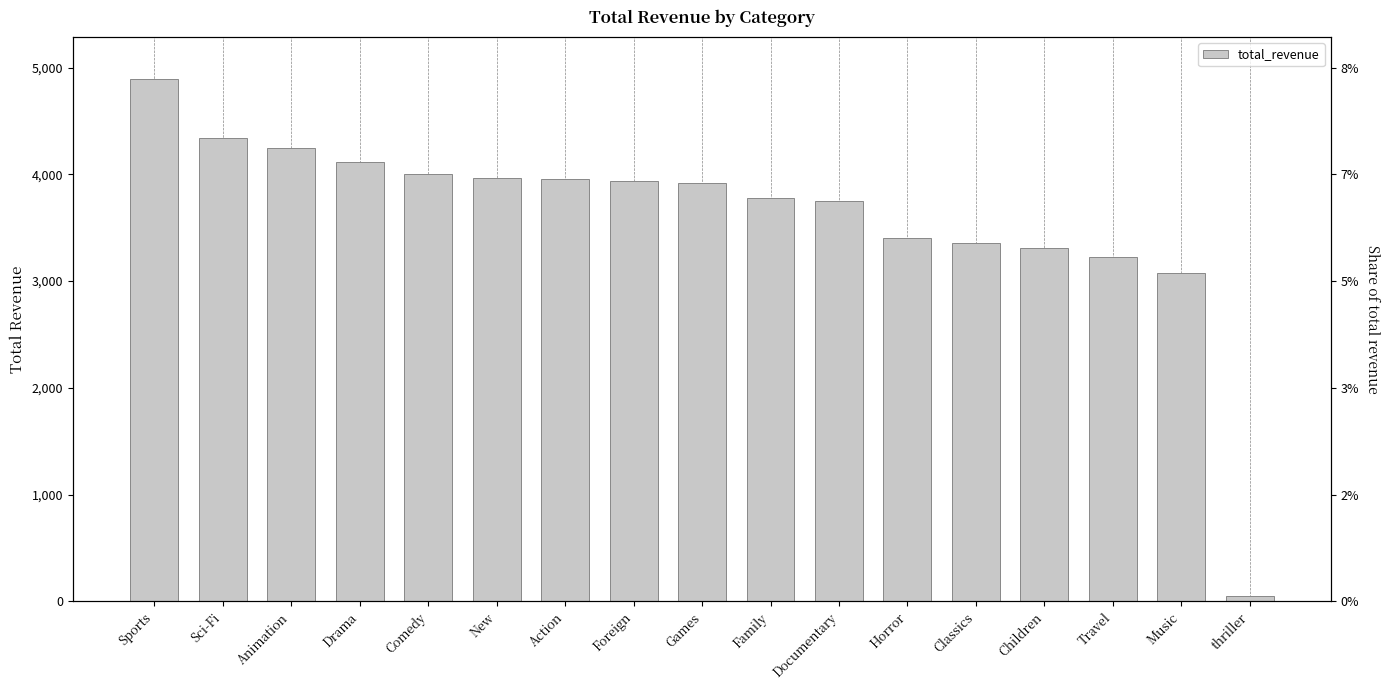

What is the difference between the maximum and minimum values?

4844.3